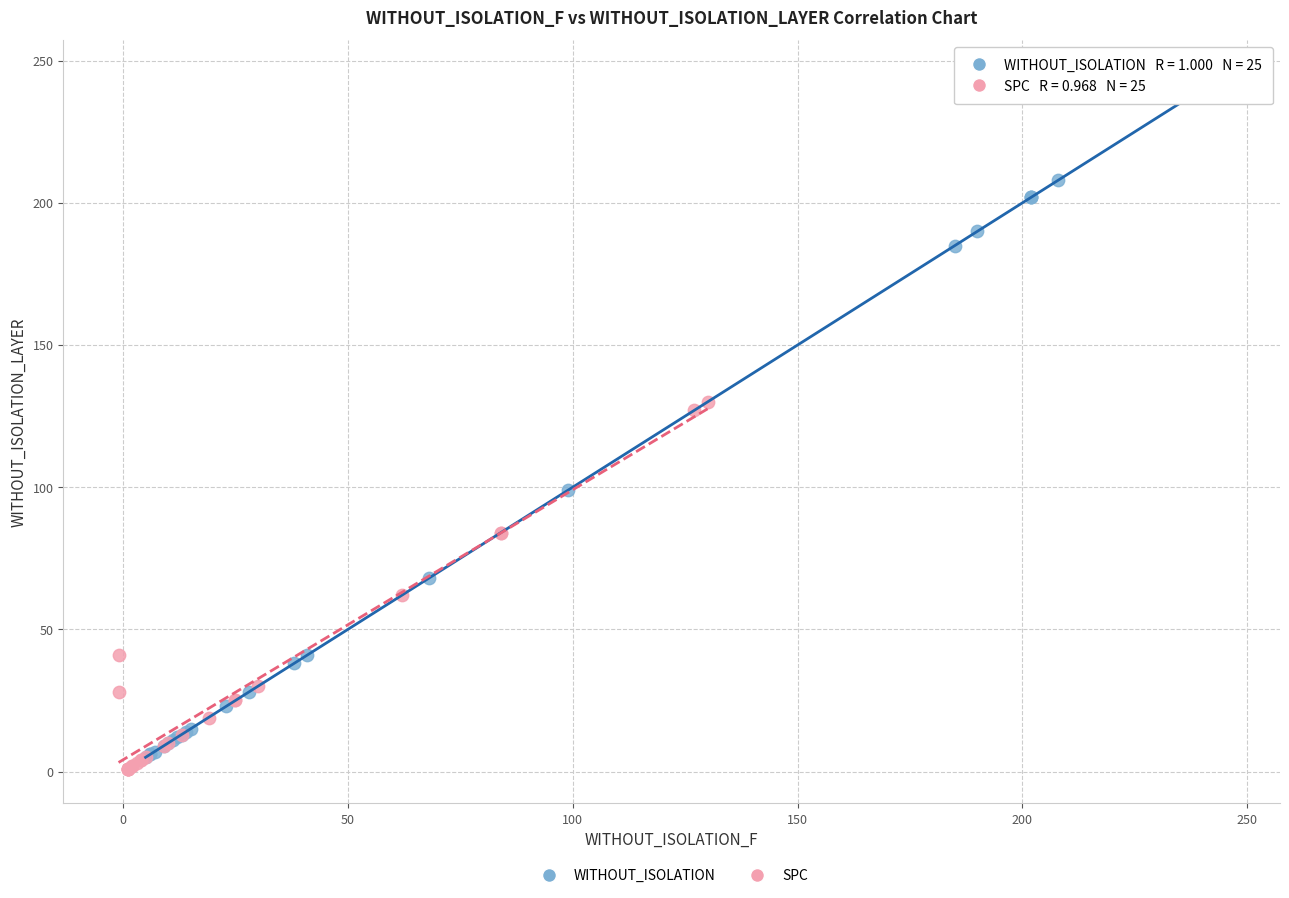

Which series contains the highest Y value?

WITHOUT_ISOLATION